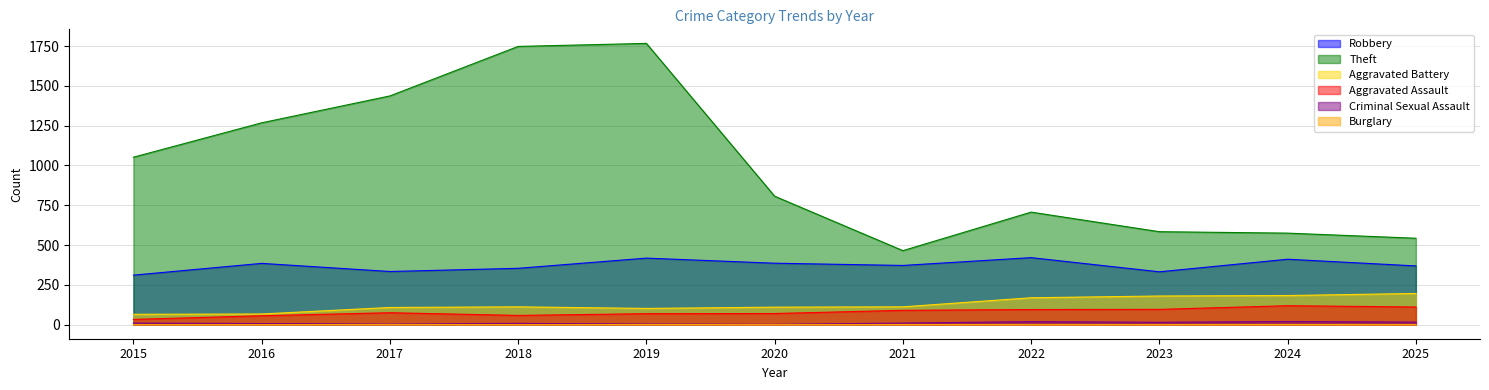

What is the total value across all series at 2025?

1235